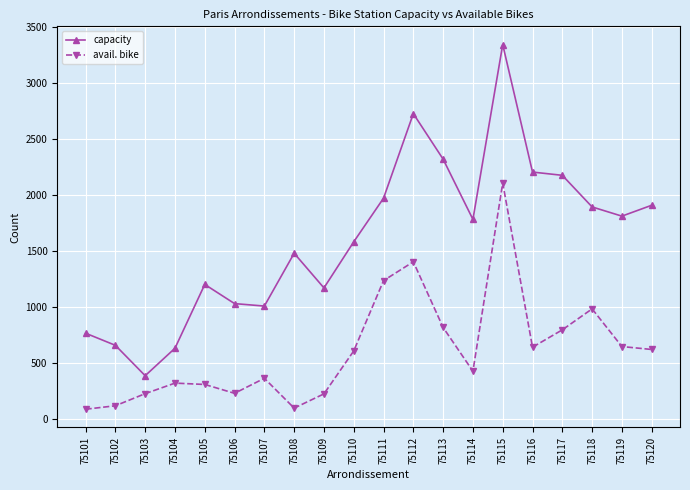

True or false: capacity has a value of 867 at 75102.

False